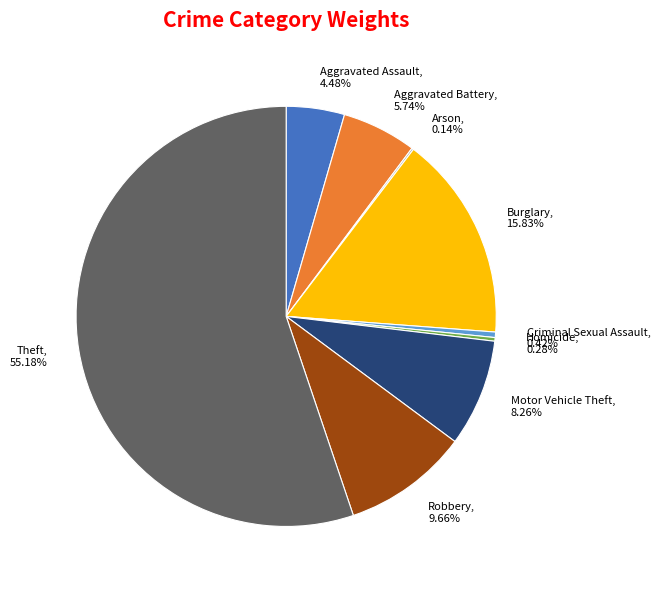

Combined, what portion of the pie is Homicide and Aggravated Assault?

4.8%